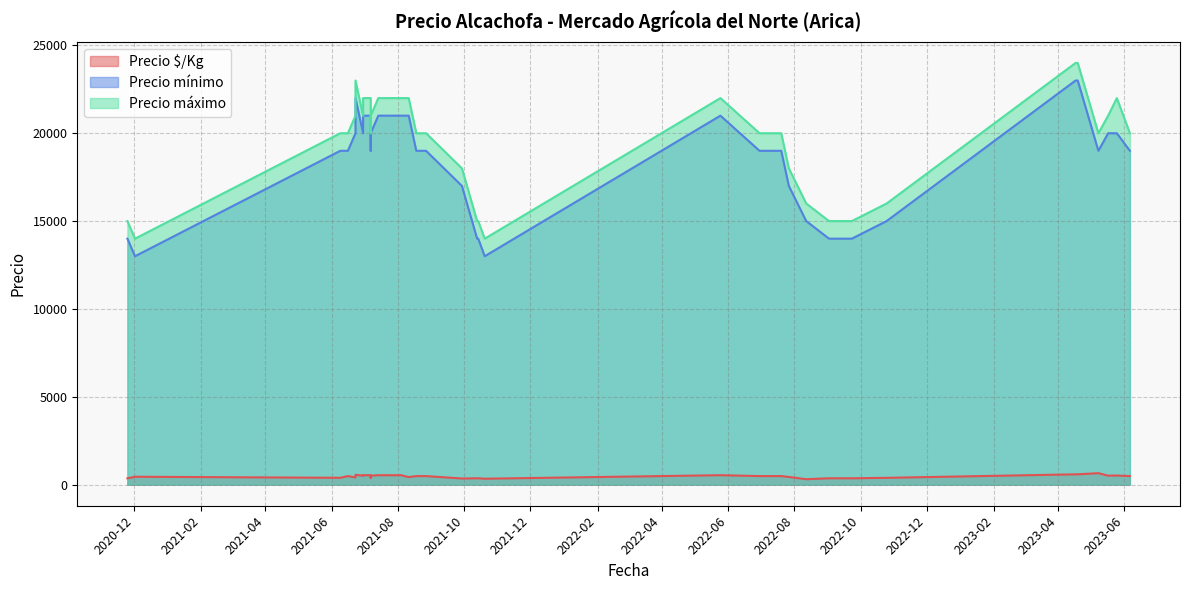

True or false: Precio máximo has more than 2 points higher than both neighbors.

True